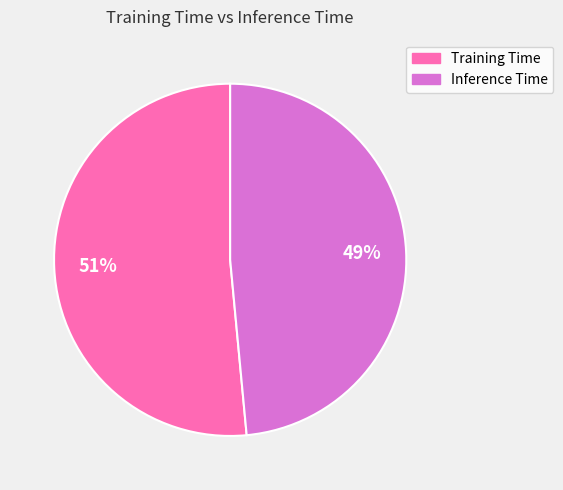

To the nearest percent, what is the combined percentage of Inference Time and Training Time?

100%